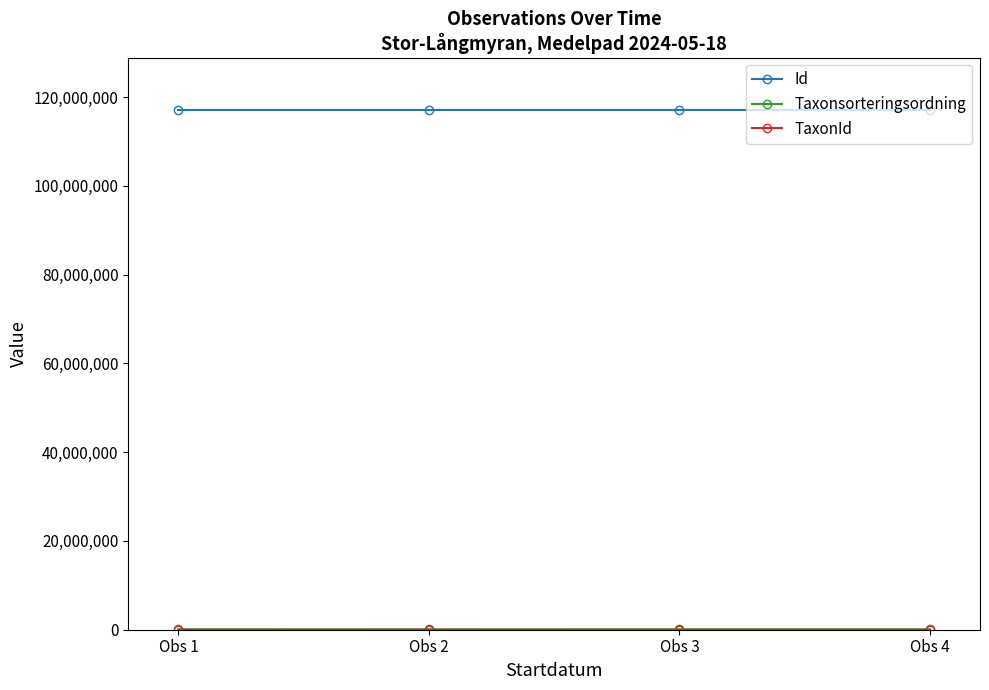

What is the greatest value displayed?

117125518